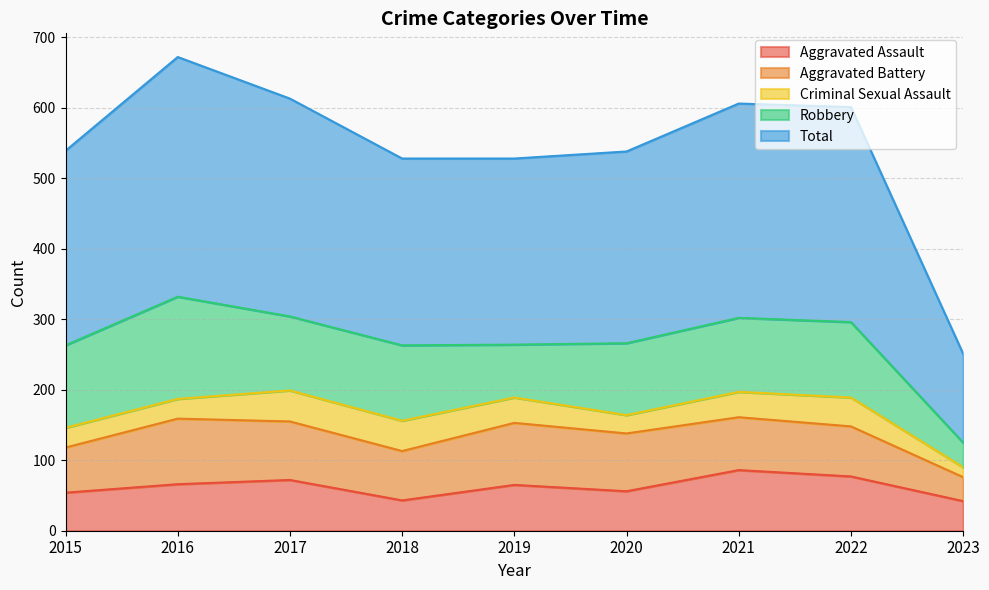

What is the difference between the maximum and minimum values in the Aggravated Assault series?

44